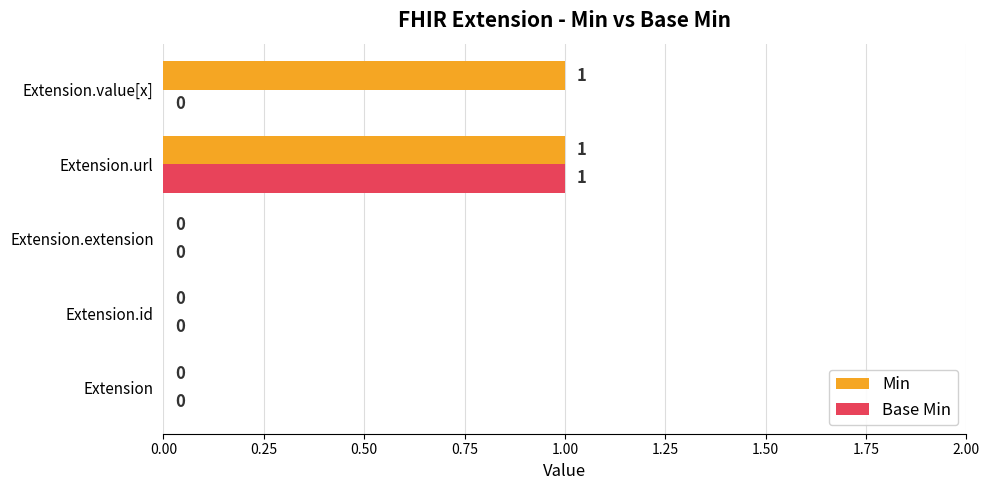

Which series has the largest total across all categories?

Min